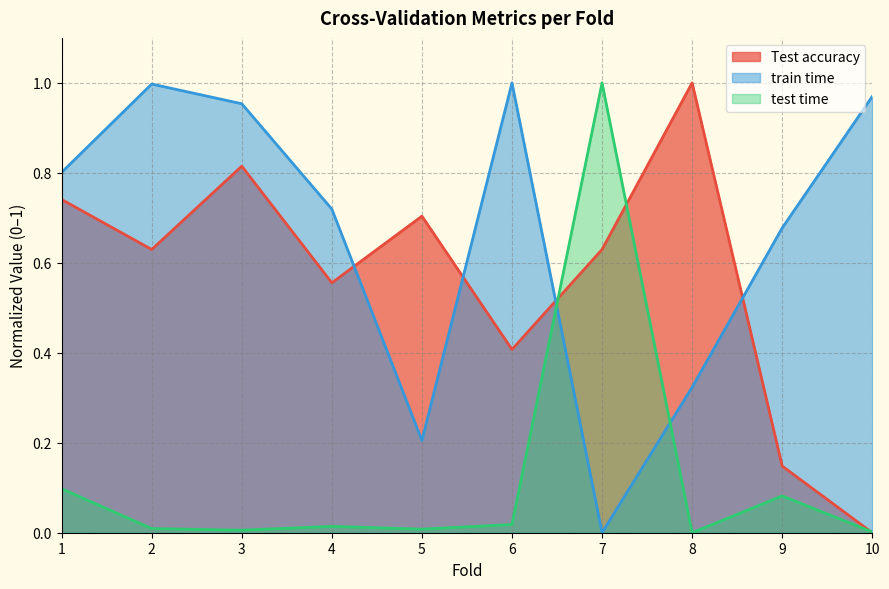

Which series ends up on top after the final intersection of train time and test time?

train time